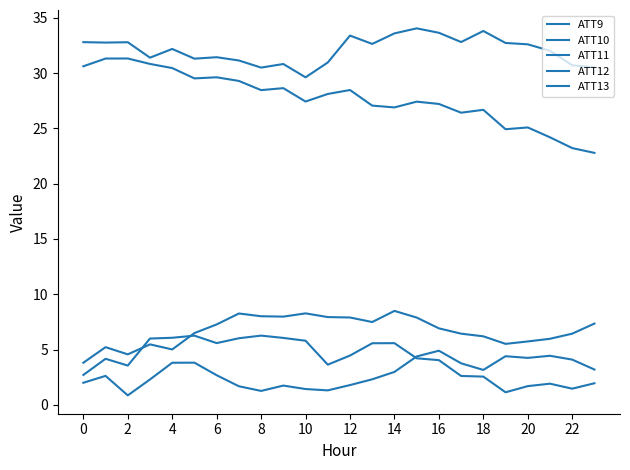

Does the chart display data point markers on the line(s)?

No